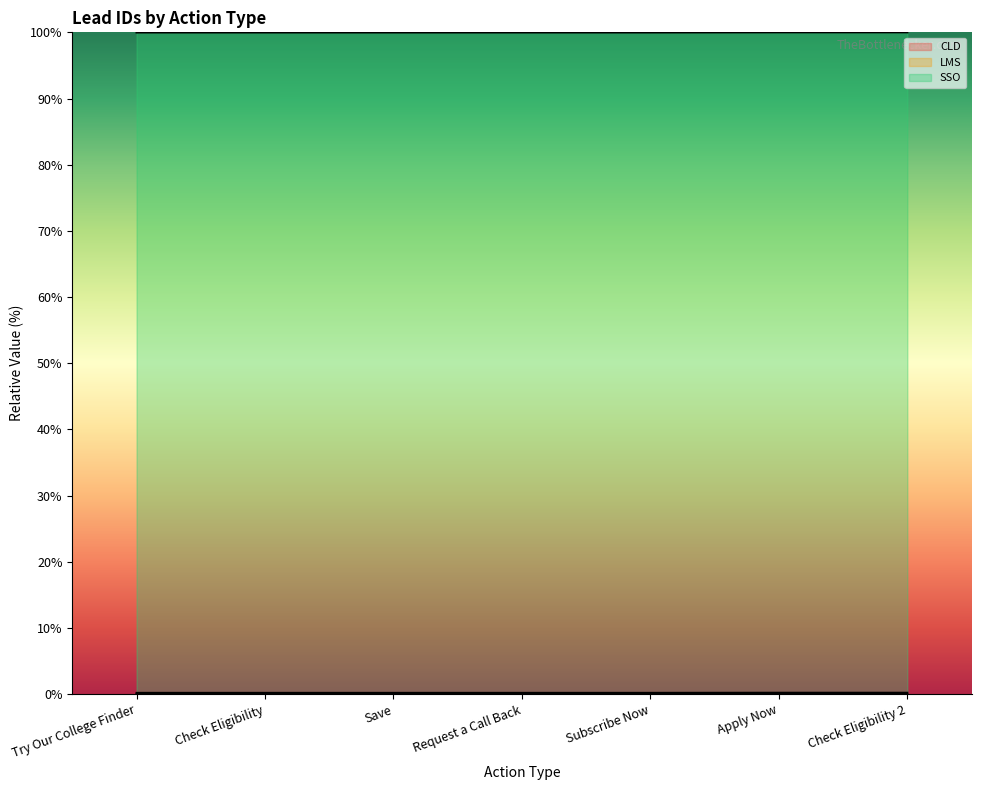

List the labels in order of LMS value, largest first.

Check Eligibility 2, Apply Now, Subscribe Now, Request a Call Back, Save, Check Eligibility, Try Our College Finder